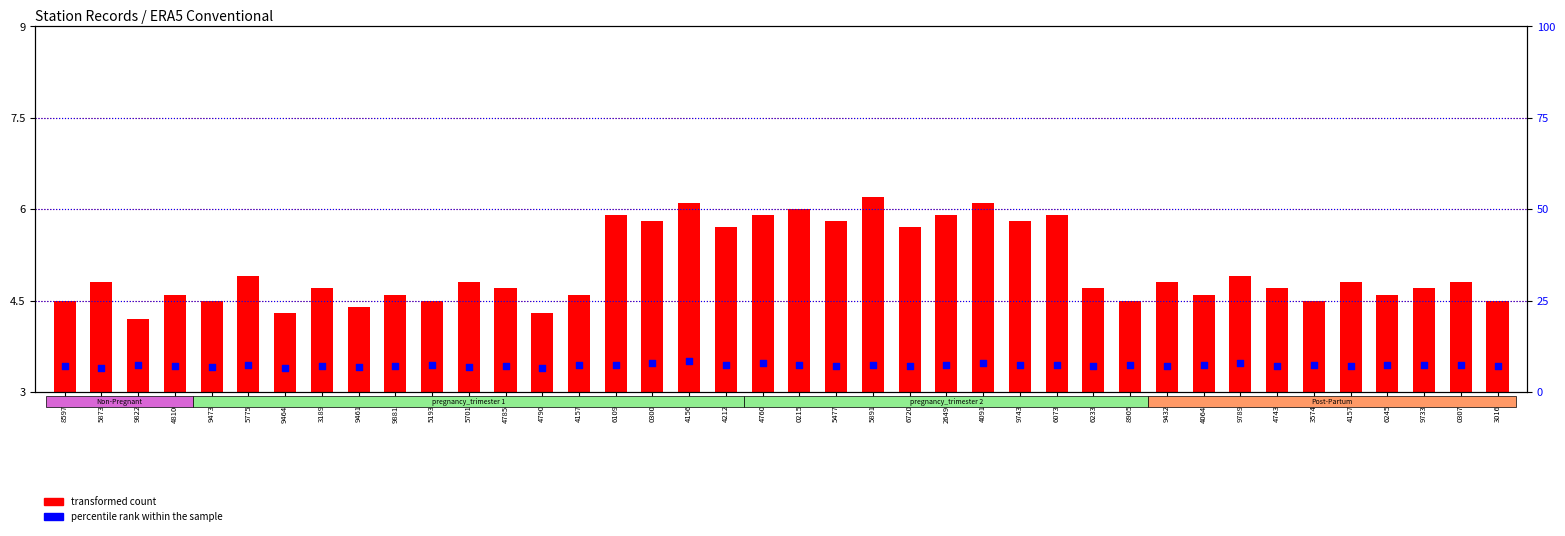

Is the value of percentile rank within the sample at 62339 greater than the value of transformed count at 48100?

Yes